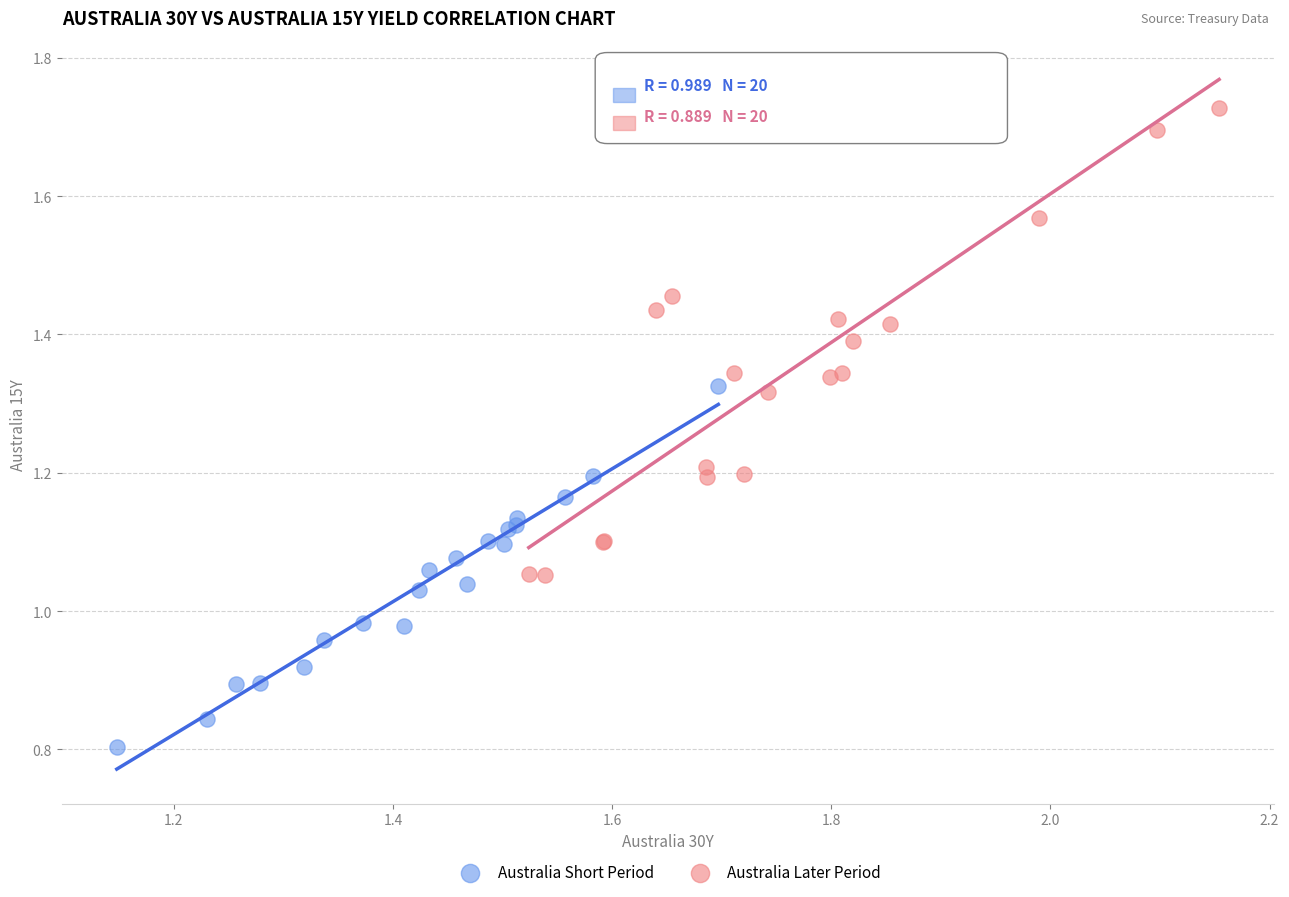

Which series has the largest Y range (max minus min)?

Australia Later Period